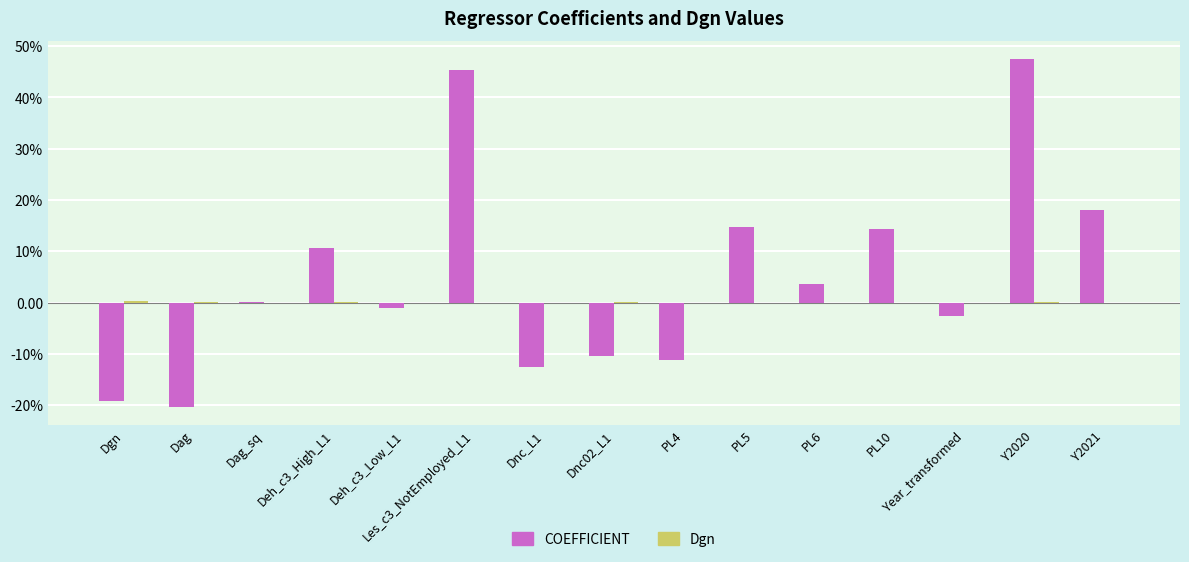

Which series has the largest total across all categories?

COEFFICIENT